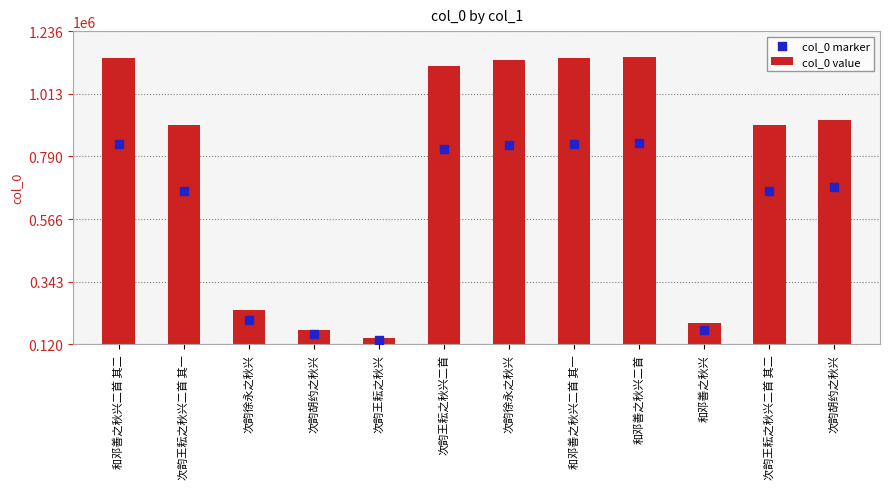

Is the value of col_0 value at 次韵王耘之秋兴 greater than the value of col_0 marker at 和邓善之秋兴二首?

No